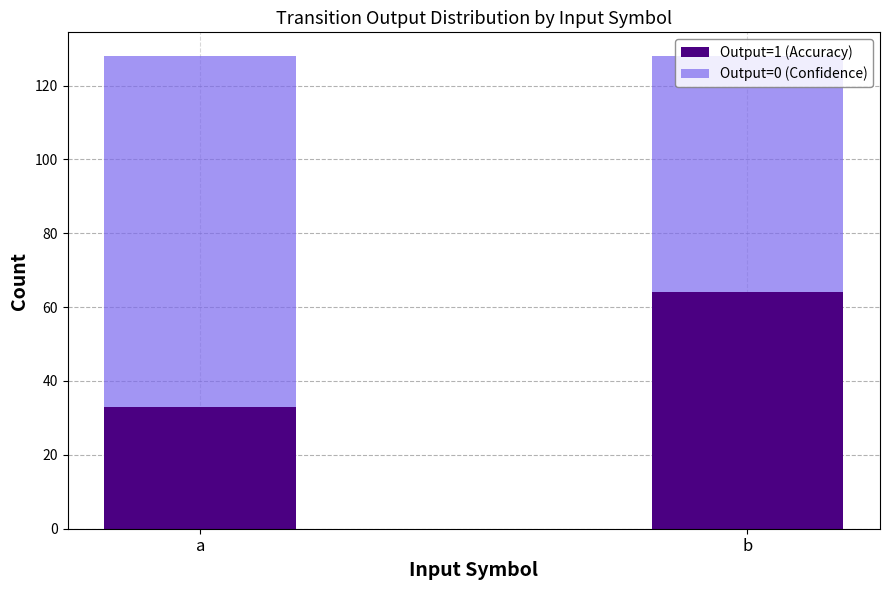

What is the highest value of the Output=1 (Accuracy) series?

64